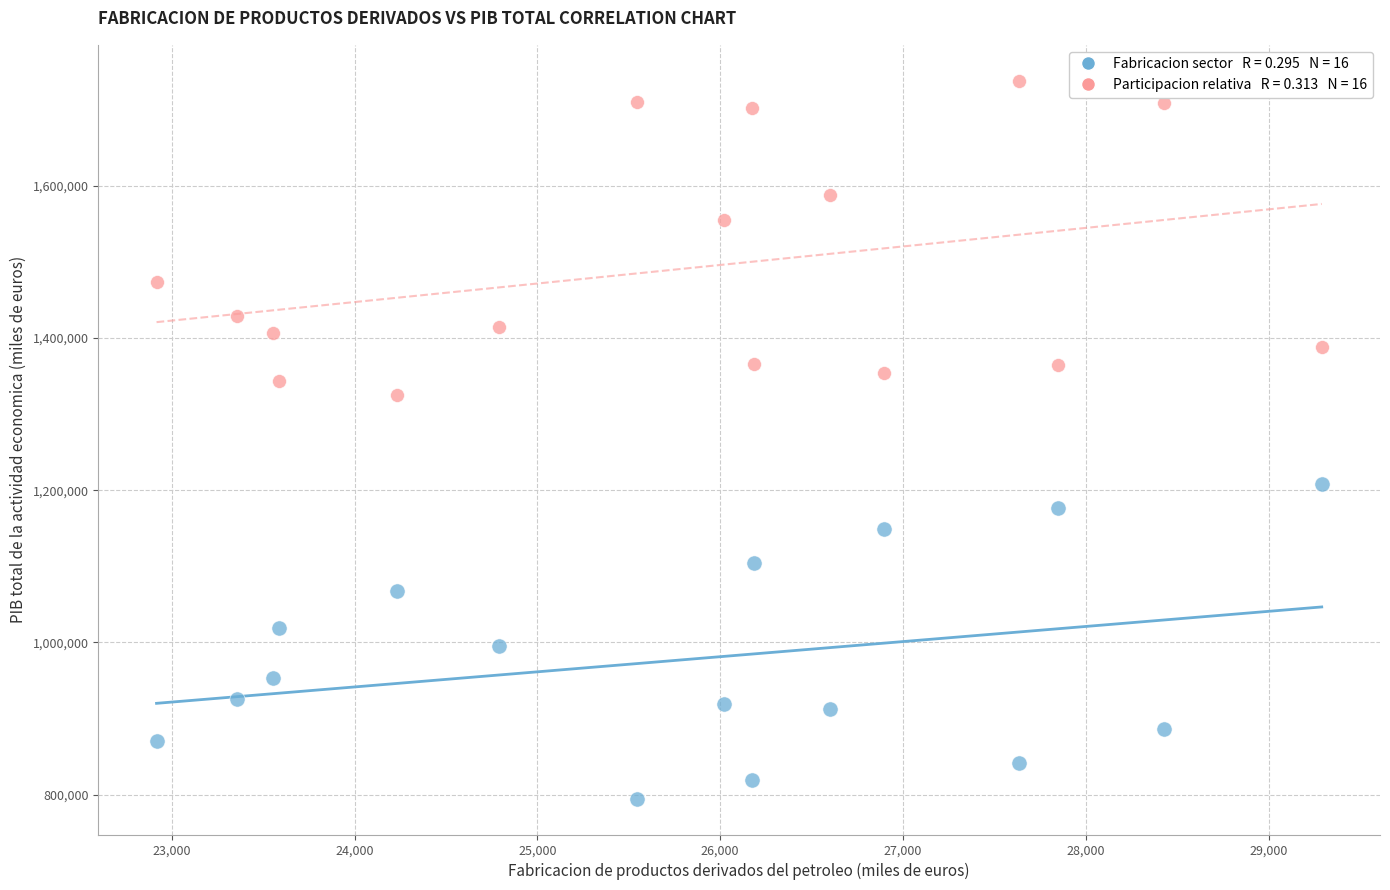

Across all data points, what is the range of Y values (max minus min)?

942717.9